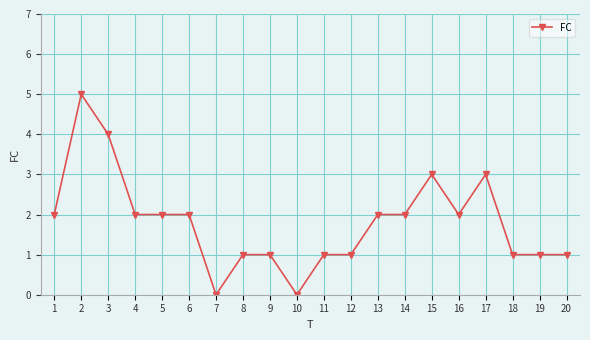

Is it true that the value at 10 is -2?

False